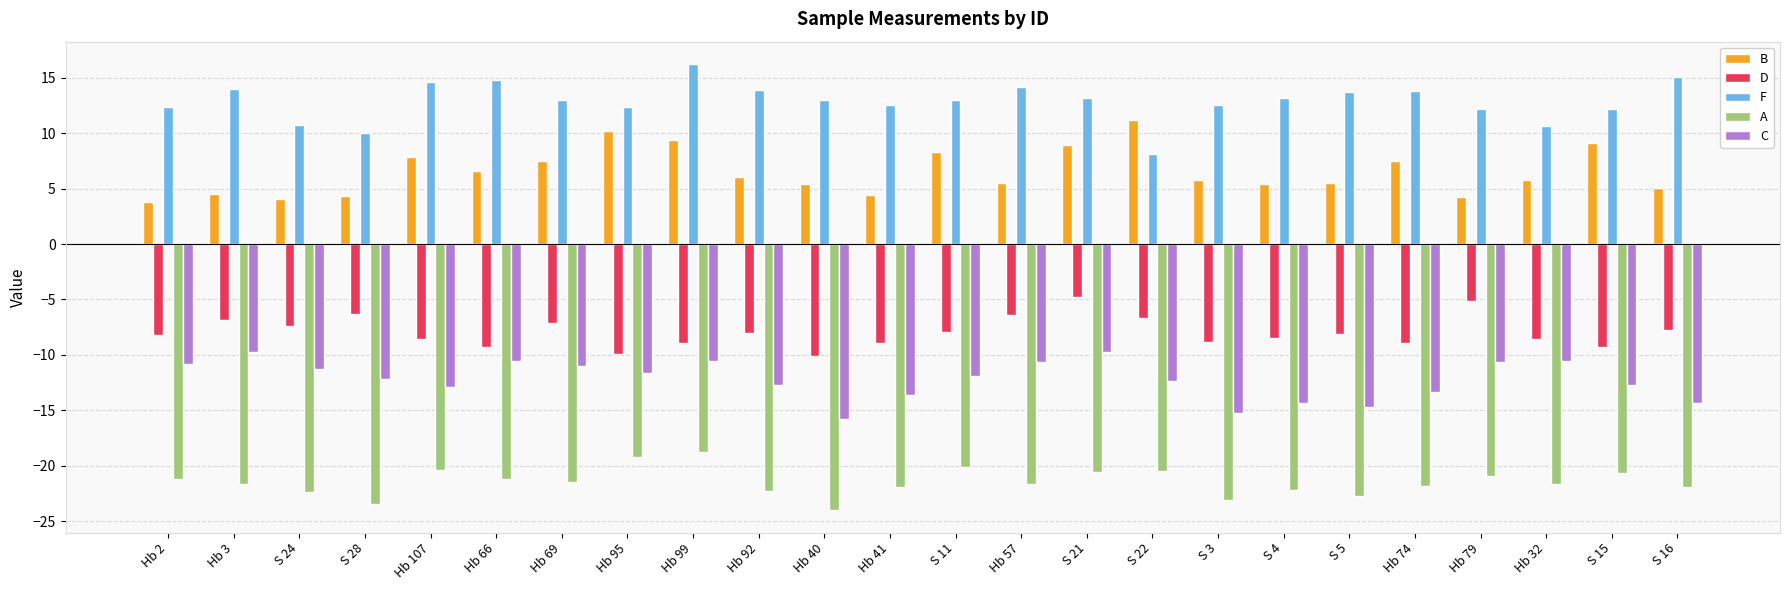

True or false: F has a value of 21.1 at Hb 41.

False